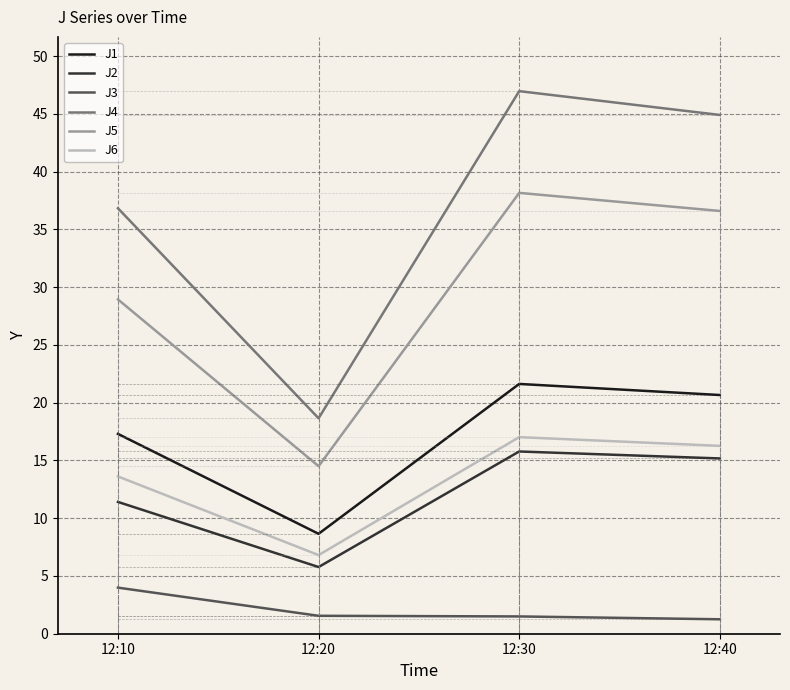

Rank the series at 12:40 from highest to lowest value.

J4, J5, J1, J6, J2, J3